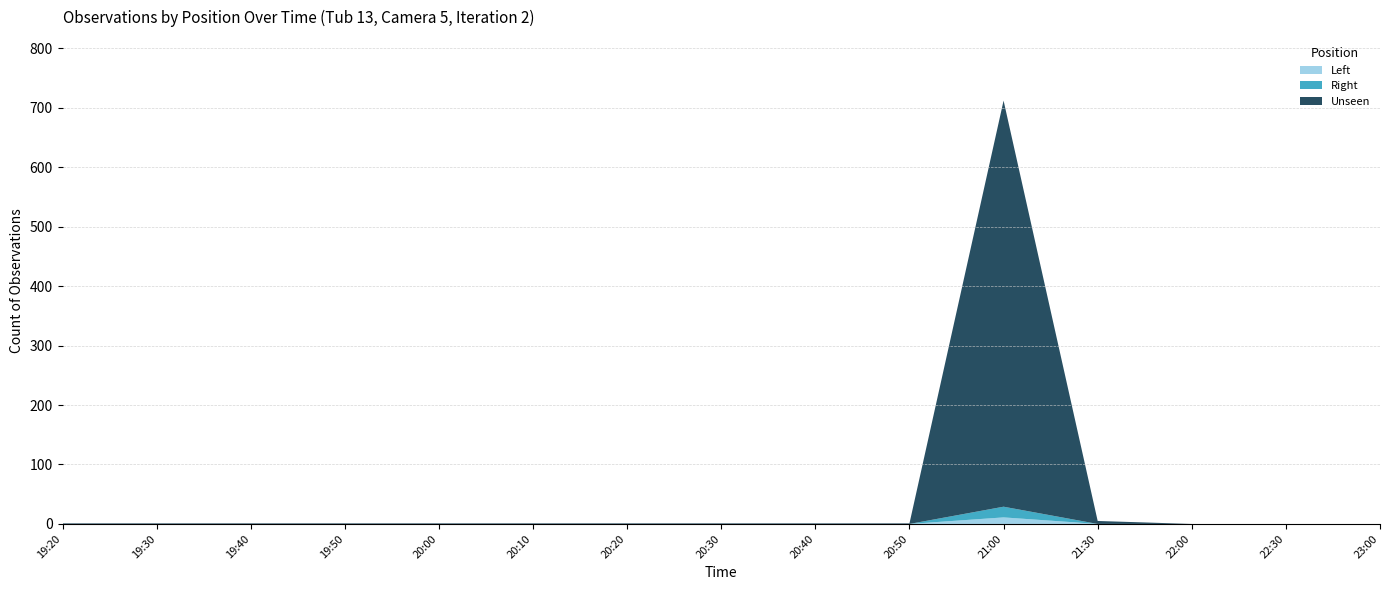

Reading left to right, extract all data points from this chart.

Left: 0	0	0	0	0	0	0	0	0	0	11	0	0	0	0
Right: 0	0	0	0	0	0	0	0	0	0	18	0	0	0	0
Unseen: 1	1	1	1	1	1	1	1	1	1	683	5	0	0	0